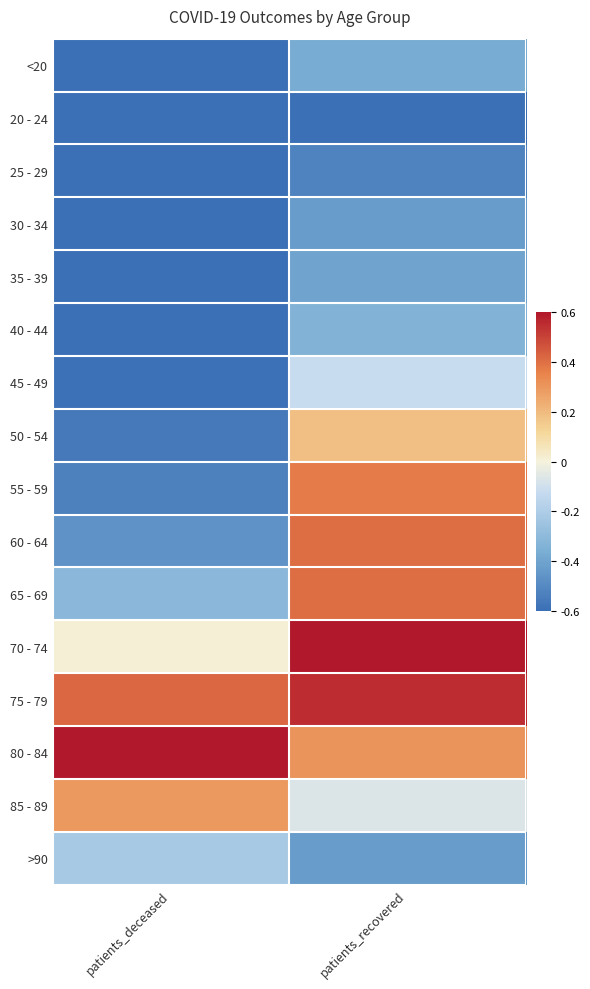

Rank the series at patients_recovered from highest to lowest value.

70 - 74, 75 - 79, 60 - 64, 65 - 69, 55 - 59, 80 - 84, 50 - 54, 85 - 89, 45 - 49, 40 - 44, <20, 35 - 39, >90, 30 - 34, 25 - 29, 20 - 24